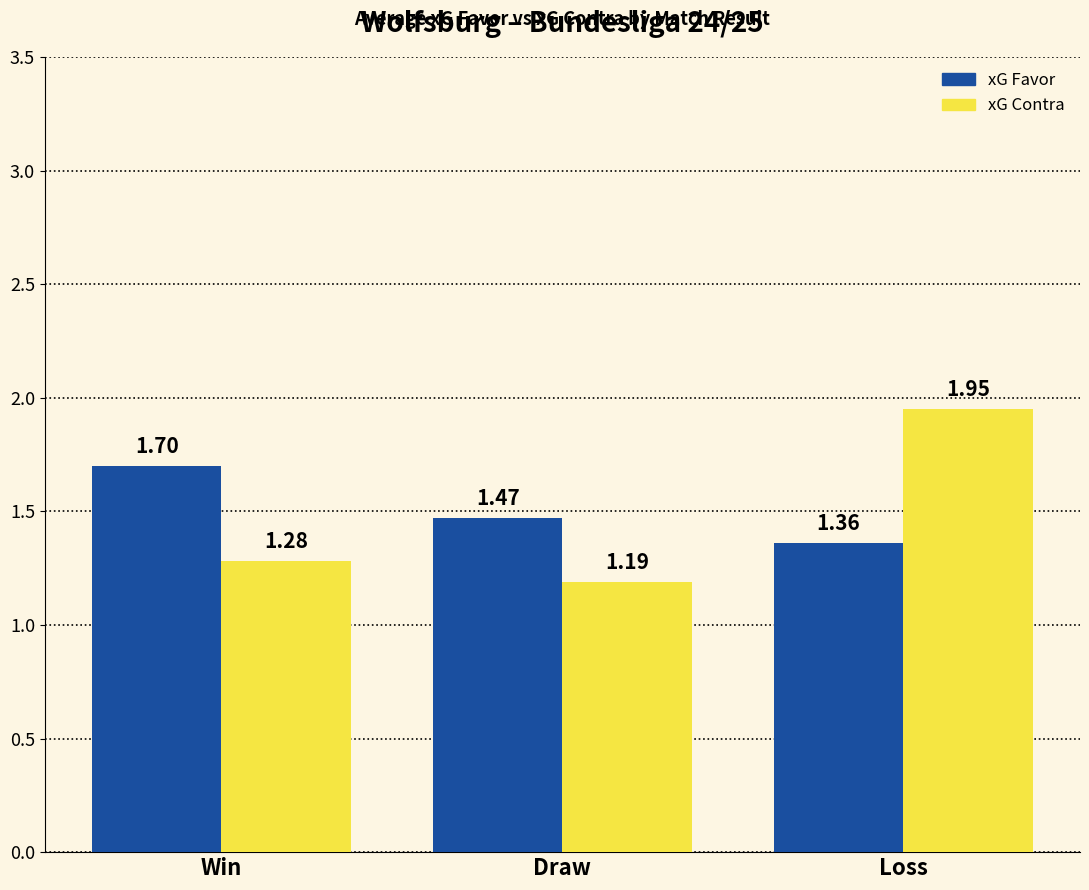

What is the label of the 1st bar from the left?

Win